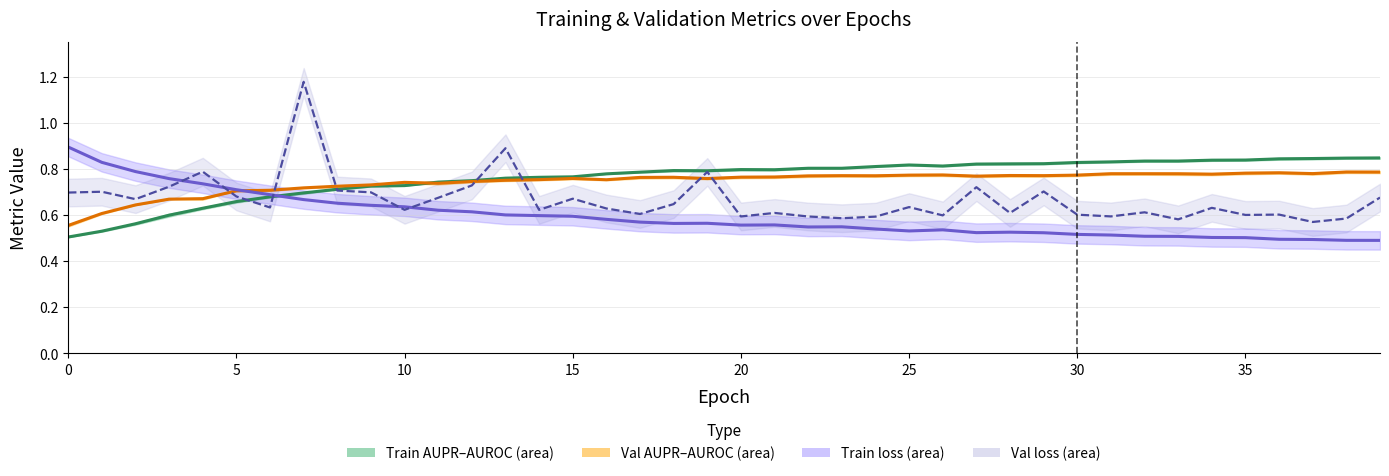

What is the sum of the Val loss values at 29 and 28?

1.3